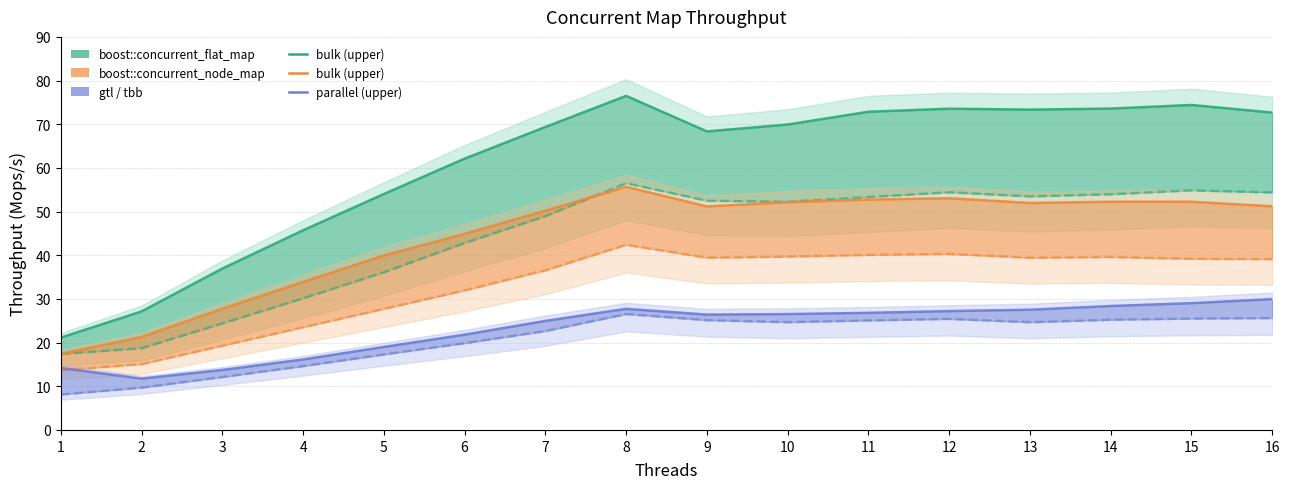

What is the difference between the second highest and second lowest values in the boost::concurrent_node_map bulk series?

31.8